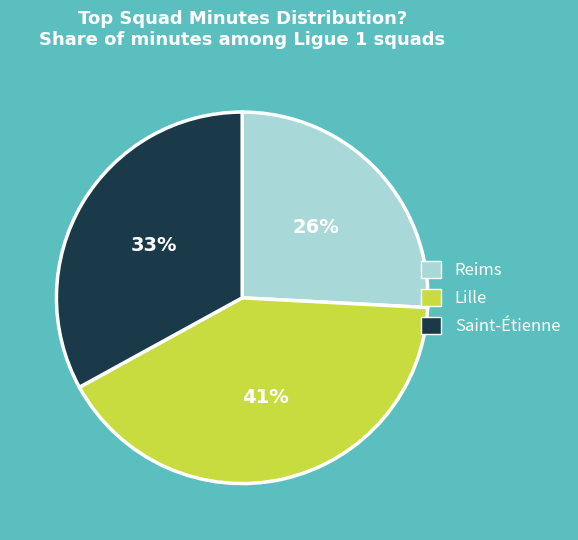

Count the number of slices in the pie.

3